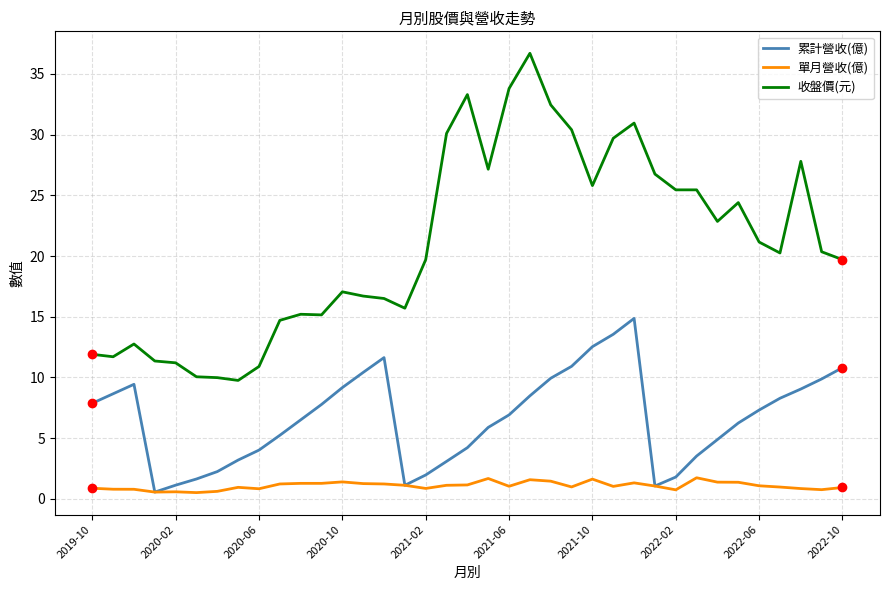

Which series has the largest total across all categories?

收盤價(元)